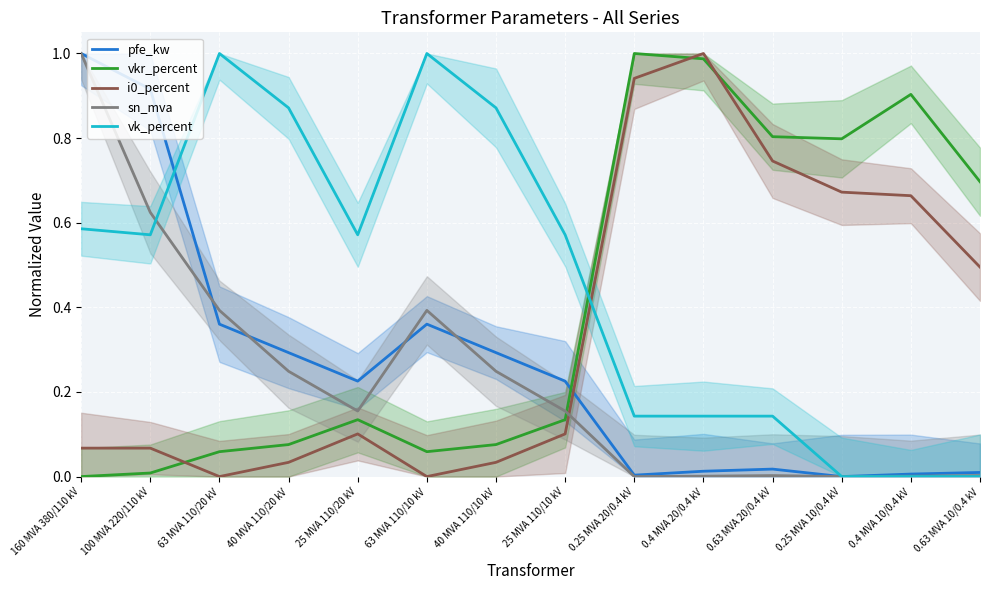

How many series are shown in this chart?

5